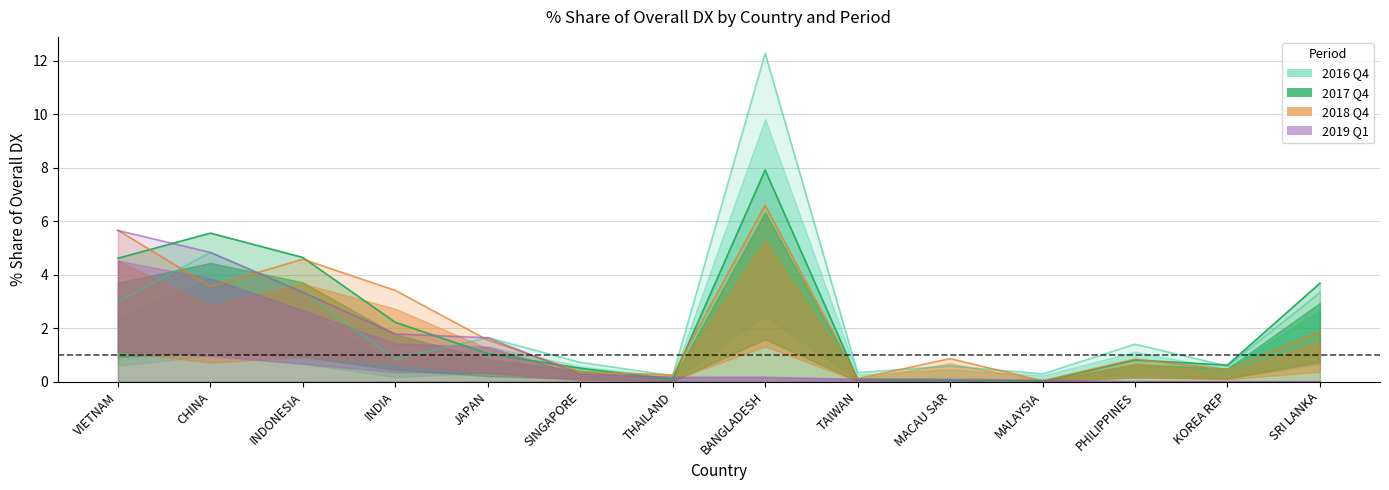

In 201812_% Share of overall DX, how many points are lower than both neighbors (excluding endpoints)?

5